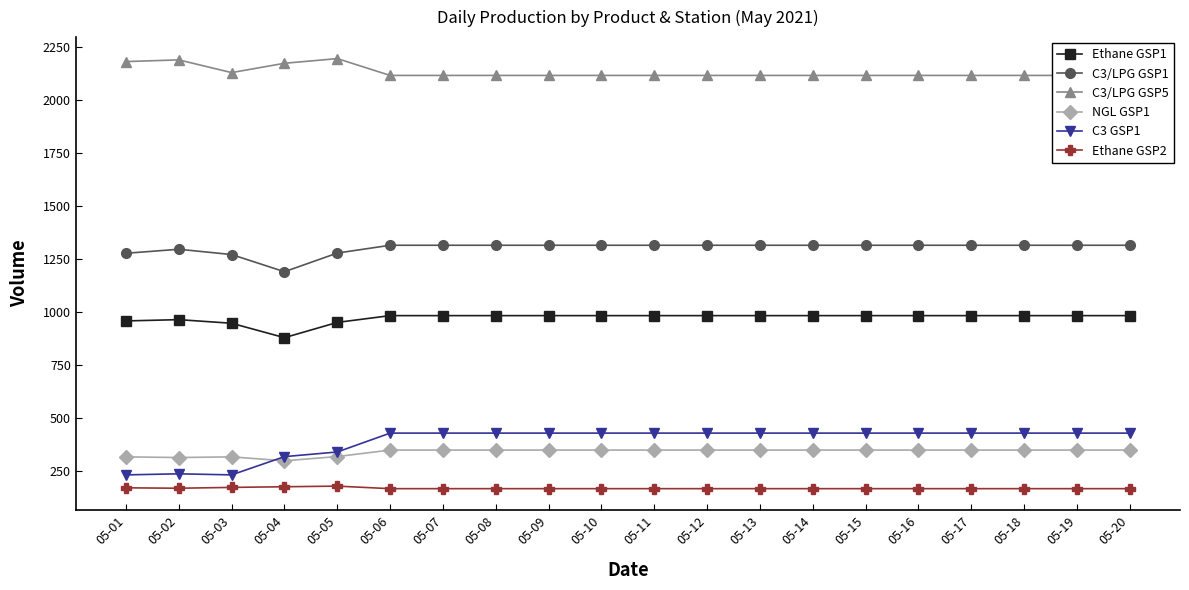

How many categories are shown in the chart?

20